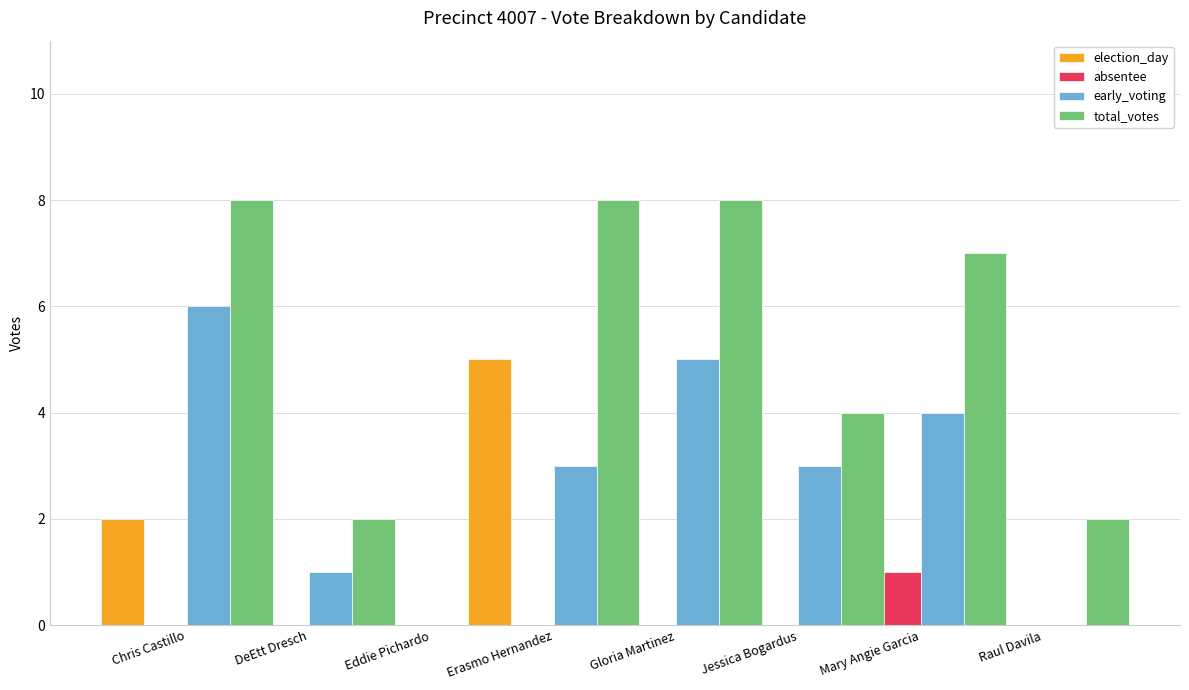

How many data points in election_day are above 2?

2